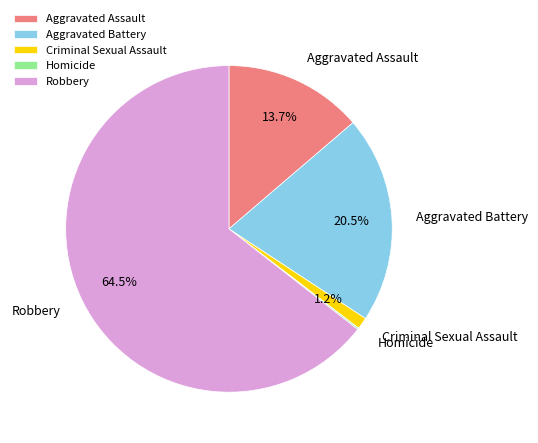

What is the total percentage of Robbery and Aggravated Assault?

78.2%